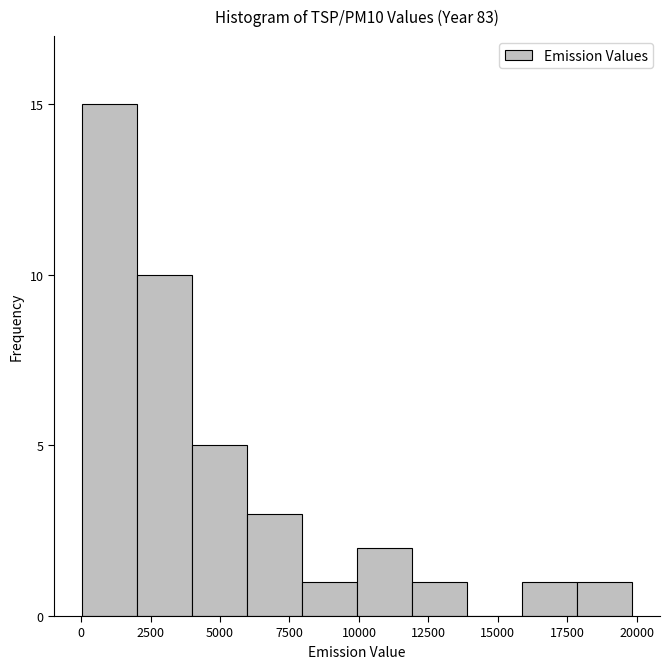

Read against the x-axis, roughly where is the centre of the tallest bar?

1000